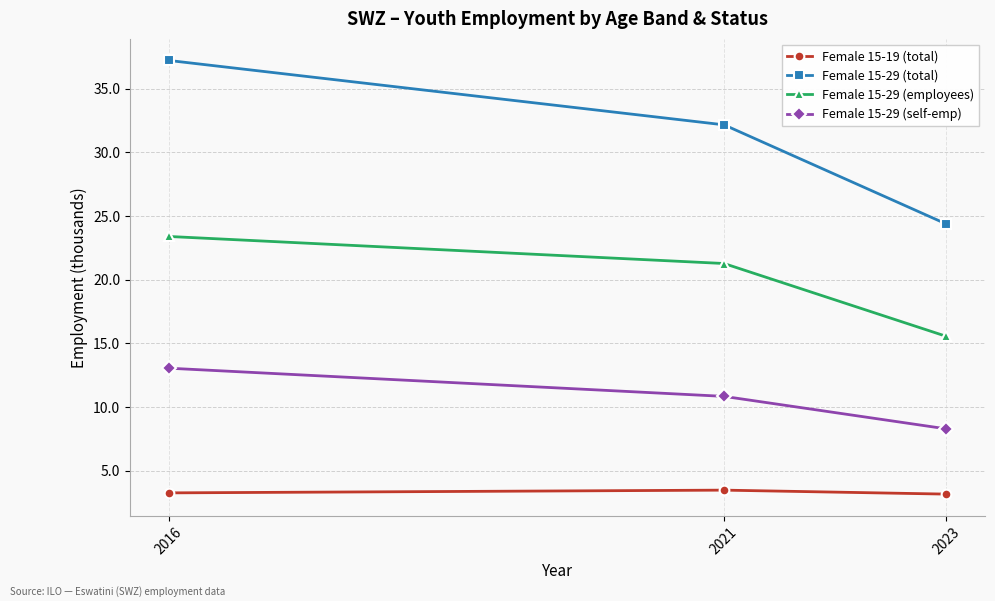

At which category is the sum across all series the highest?

2016